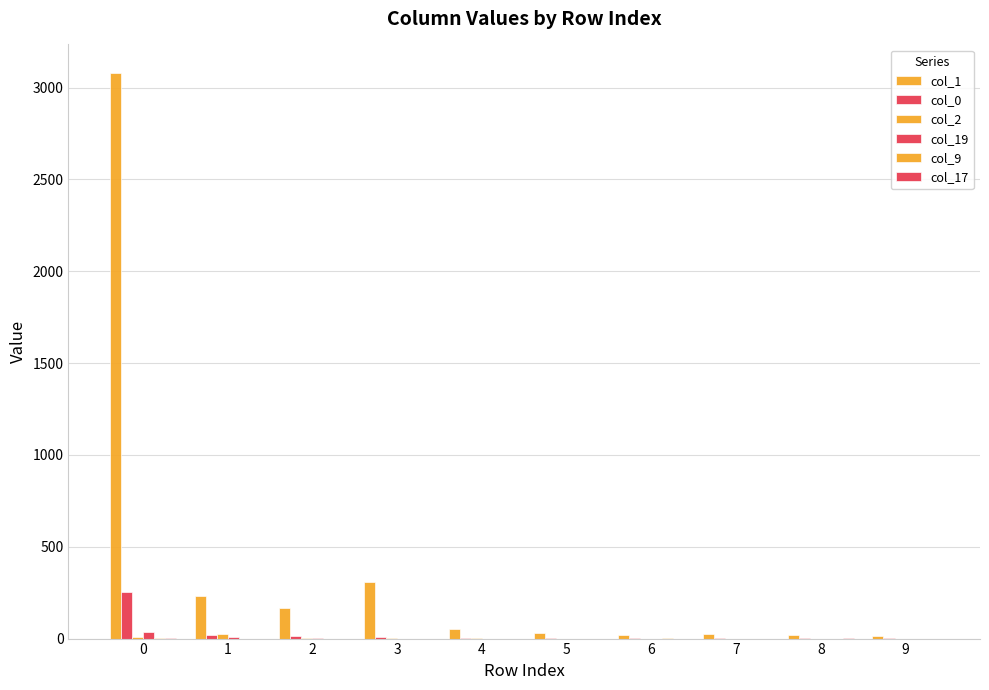

List the labels in order of col_9 value, largest first.

0, 6, 1, 2, 3, 4, 5, 7, 8, 9